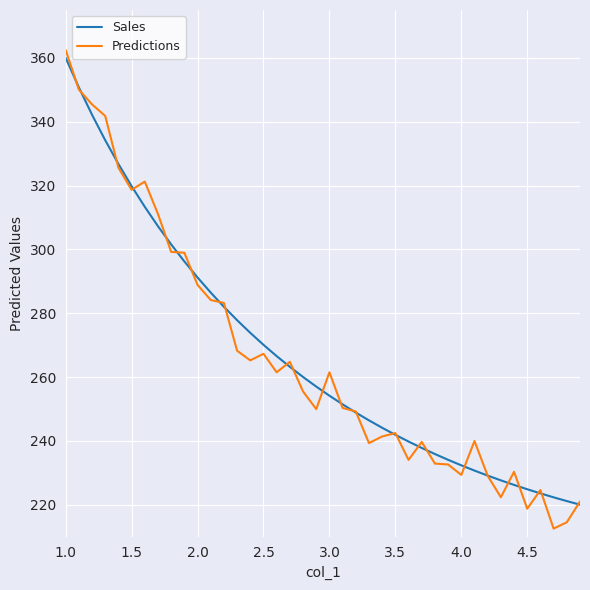

Which series has the widest spread of values?

Predictions